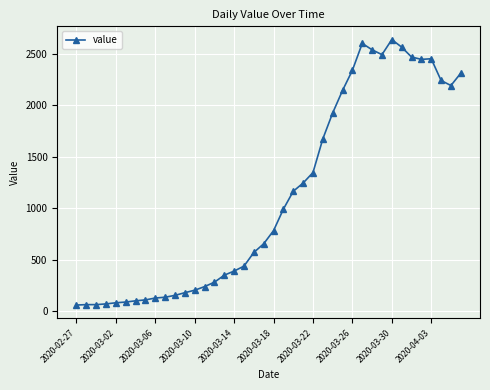

True or false: the data has more than 1 interior local peaks.

True